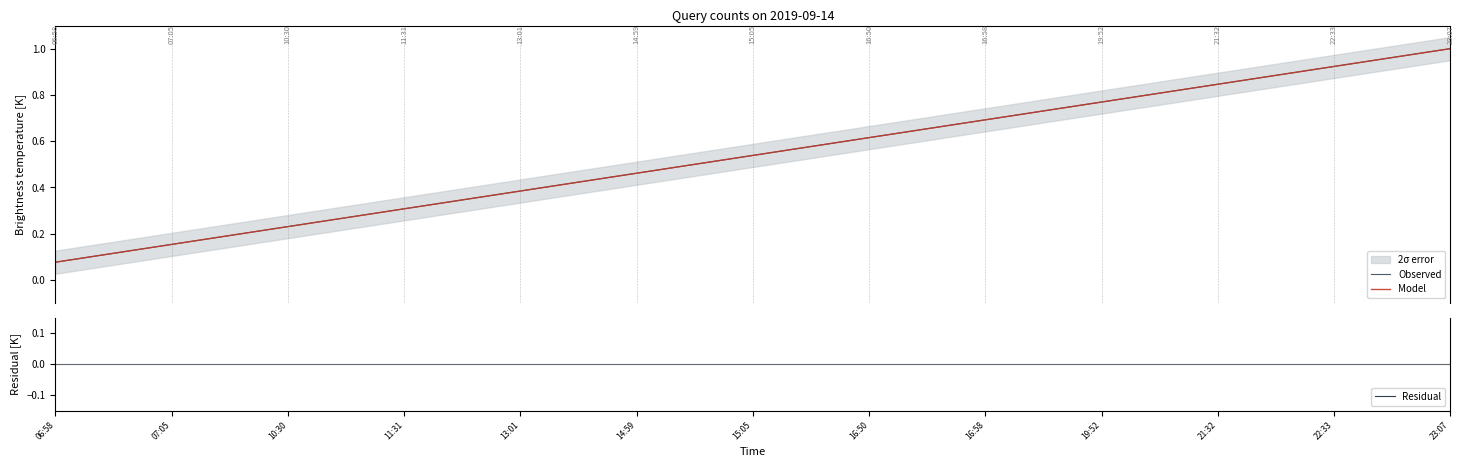

The value of Residual at 11:31 is -0.0. True or false?

True